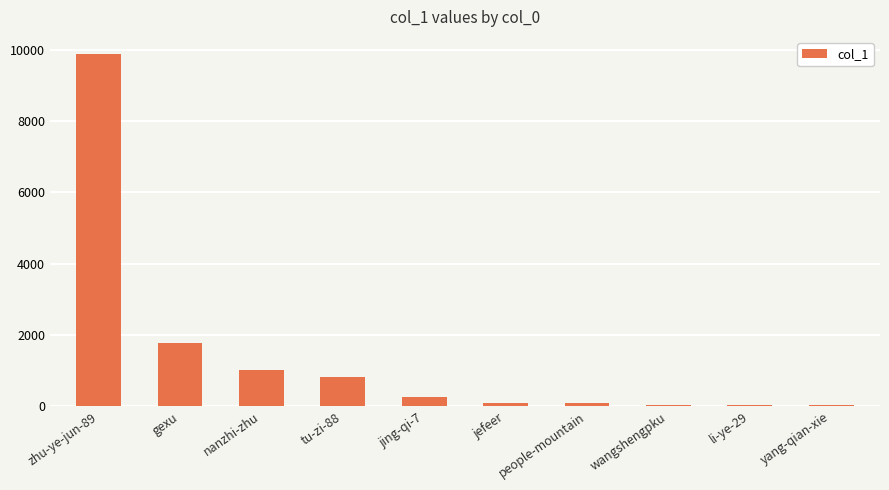

What is the sum of the values at jing-qi-7 and gexu?

2031